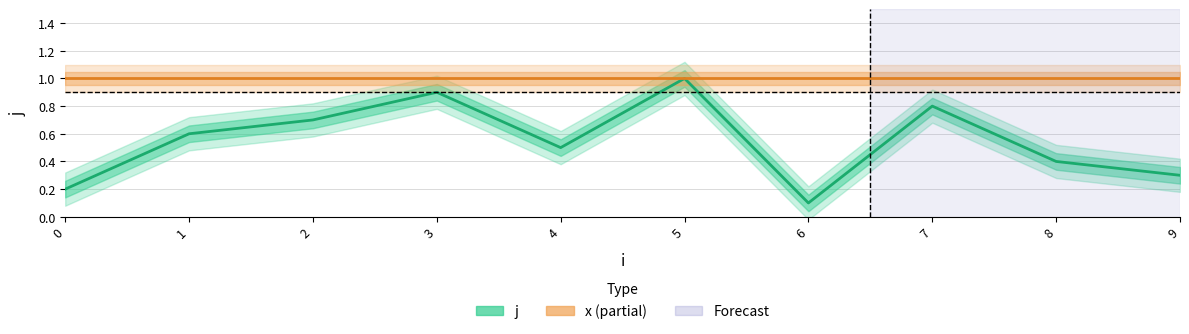

Reading left to right, extract all data points from this chart.

0.2	0.6	0.7	0.9	0.5	1.0	0.1	0.8	0.4	0.3